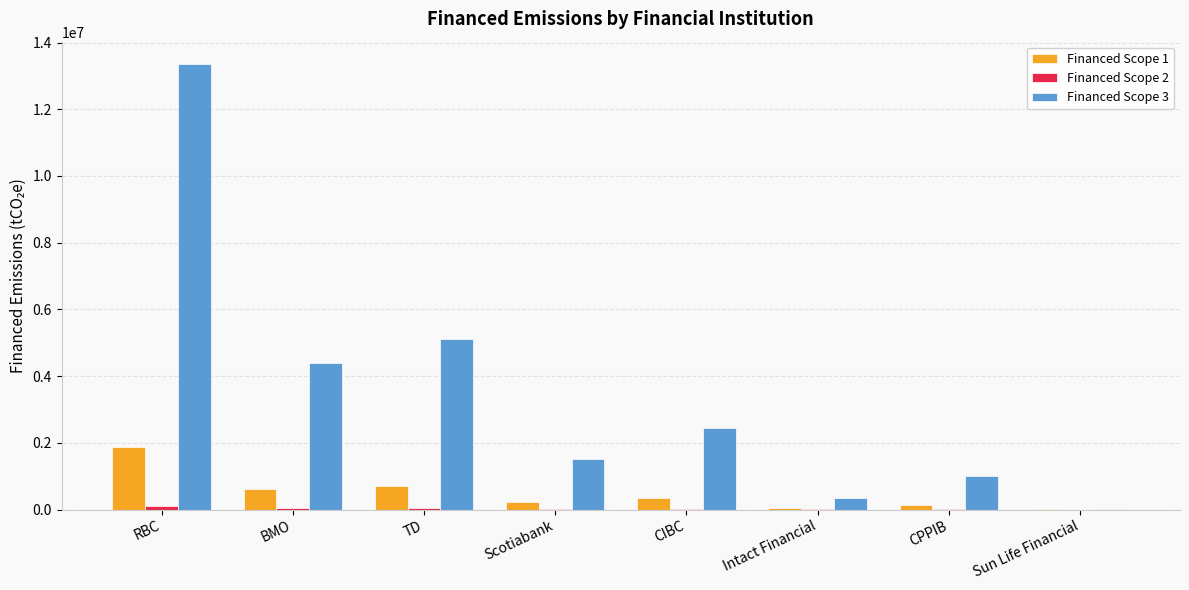

At which category is the sum across all series the highest?

RBC